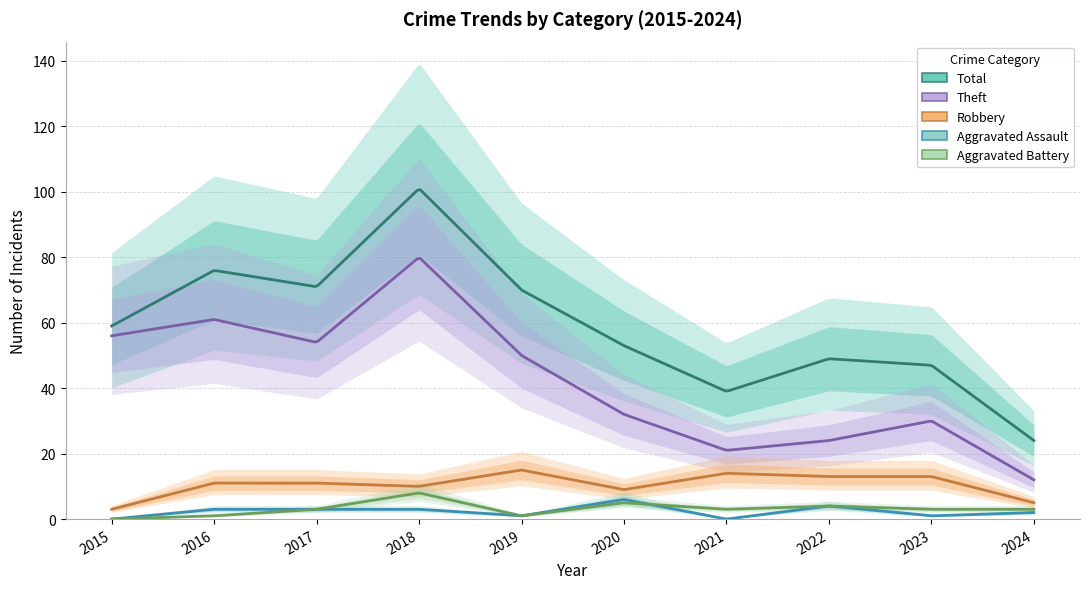

What is the difference between the maximum and minimum values in the Aggravated Assault series?

6